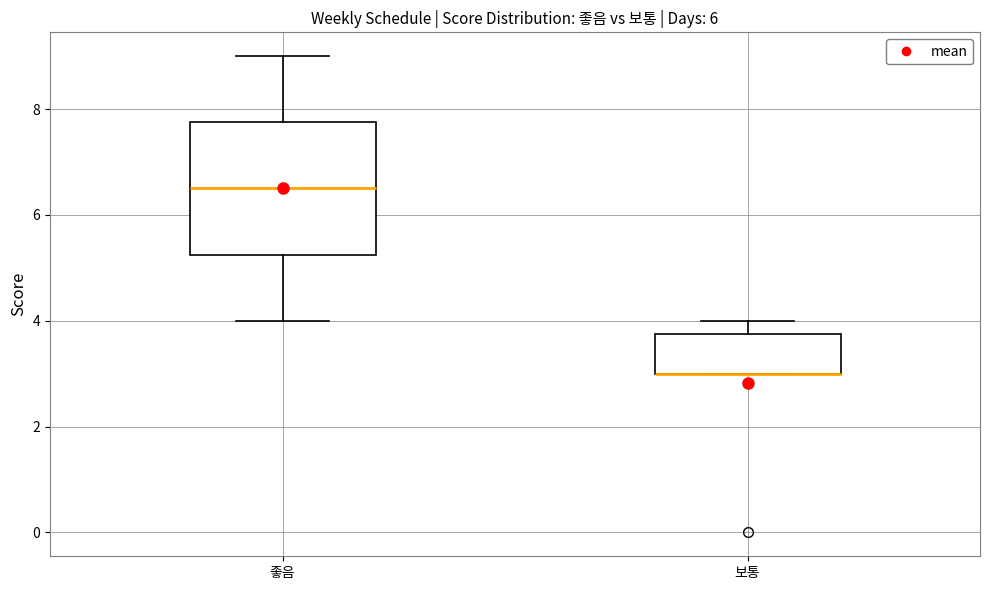

Where is the lower edge of the box for 좋음 on the y-axis? The values are not printed on the chart, so give them approximately, as read against the axis.

5.2